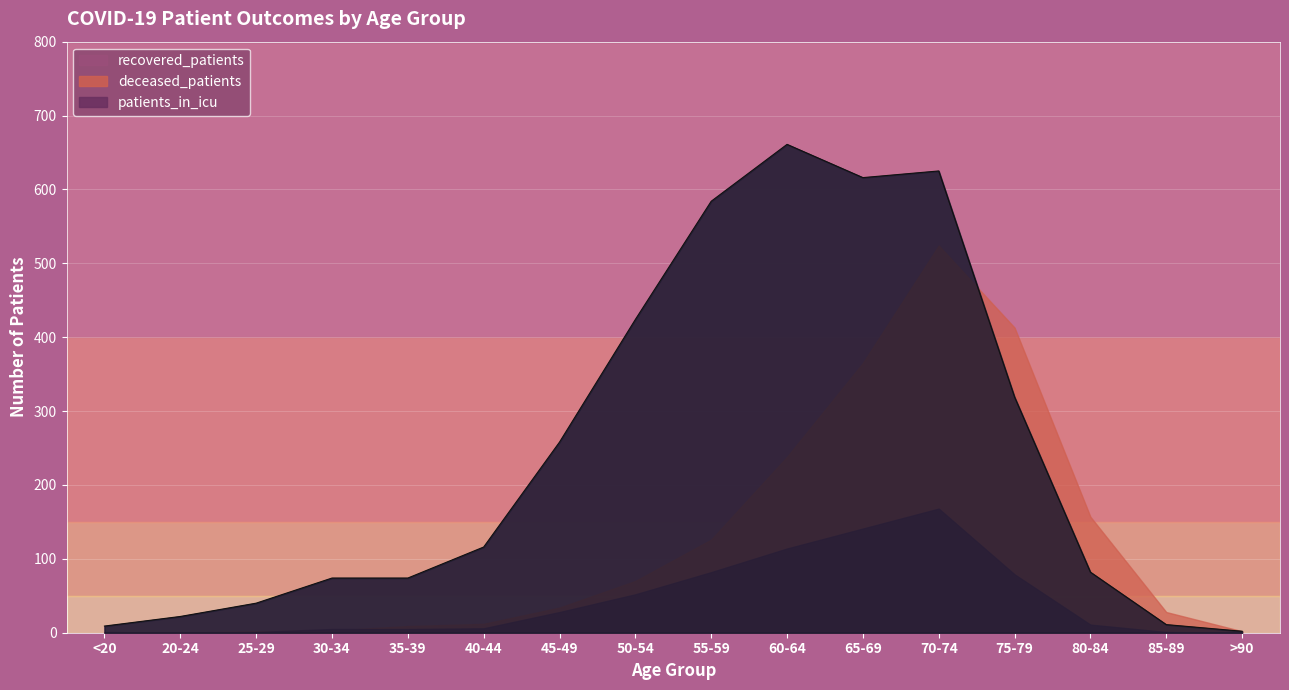

Between which two adjacent categories do deceased_patients and recovered_patients first intersect?

70-74 and 75-79